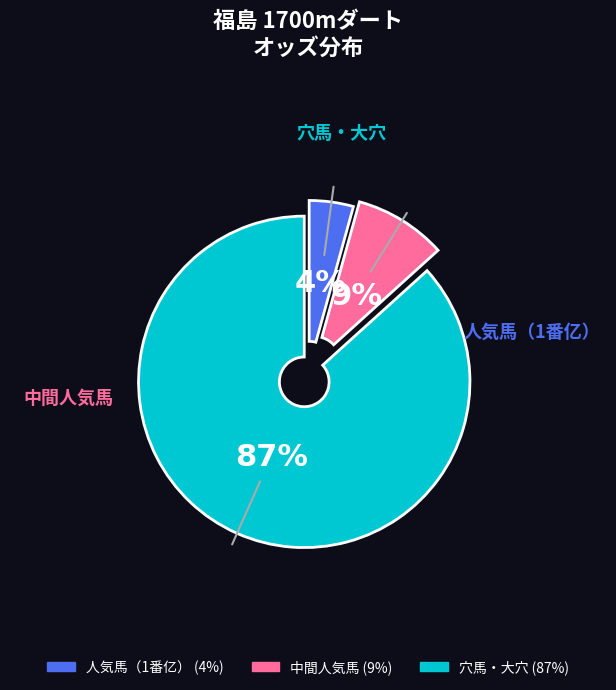

How many slices are in this pie chart?

3